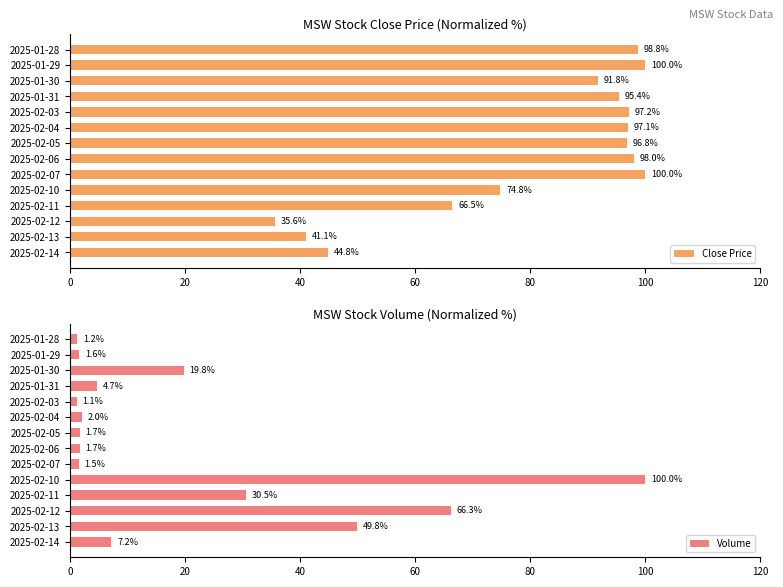

What is the smallest value displayed?

1.1